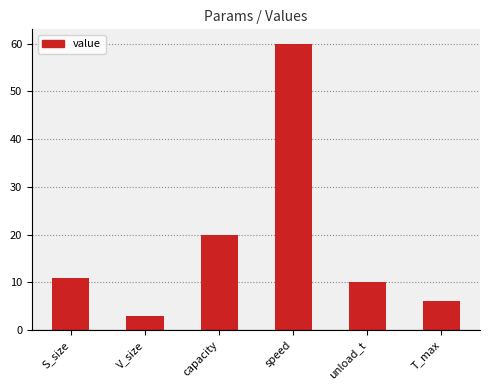

What is the label of the 1st bar from the left?

S_size